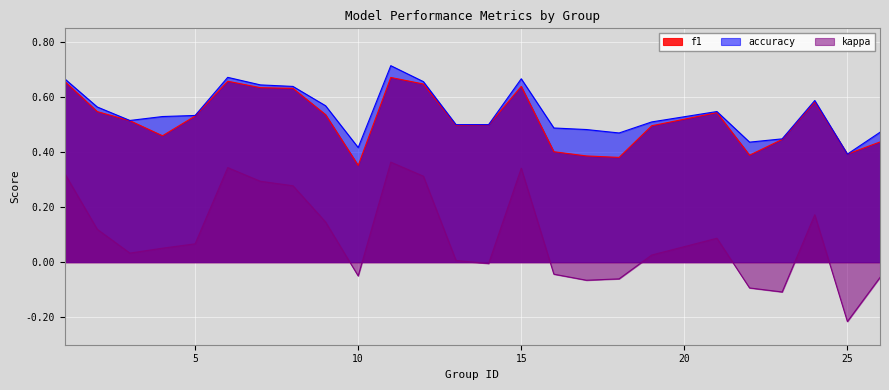

How many values in kappa are below zero?

9